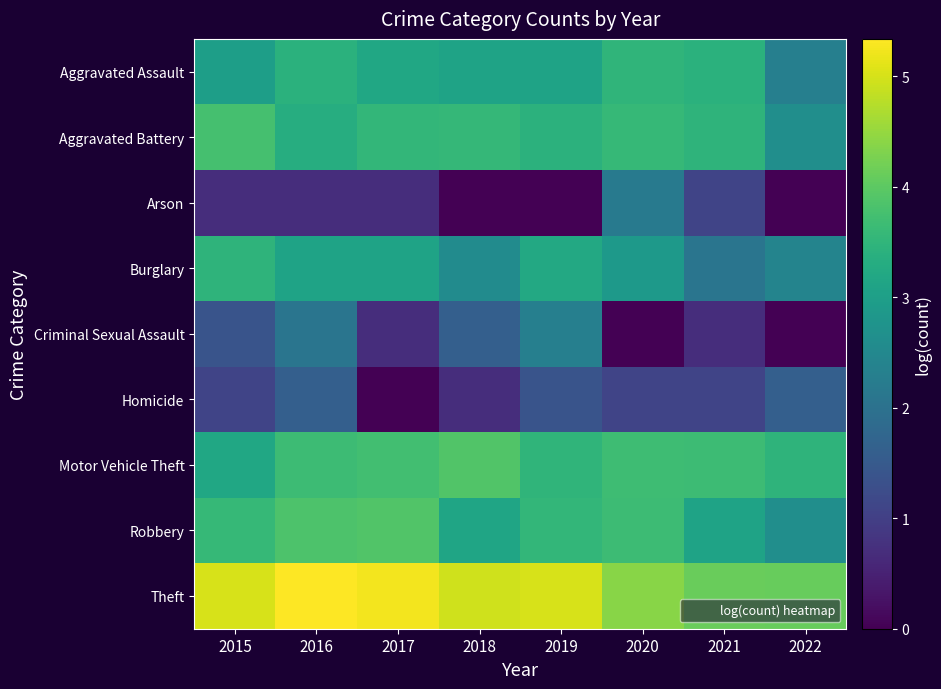

At 2022, list the series in order from largest to smallest.

Theft, Motor Vehicle Theft, Aggravated Battery, Robbery, Burglary, Aggravated Assault, Homicide, Arson, Criminal Sexual Assault